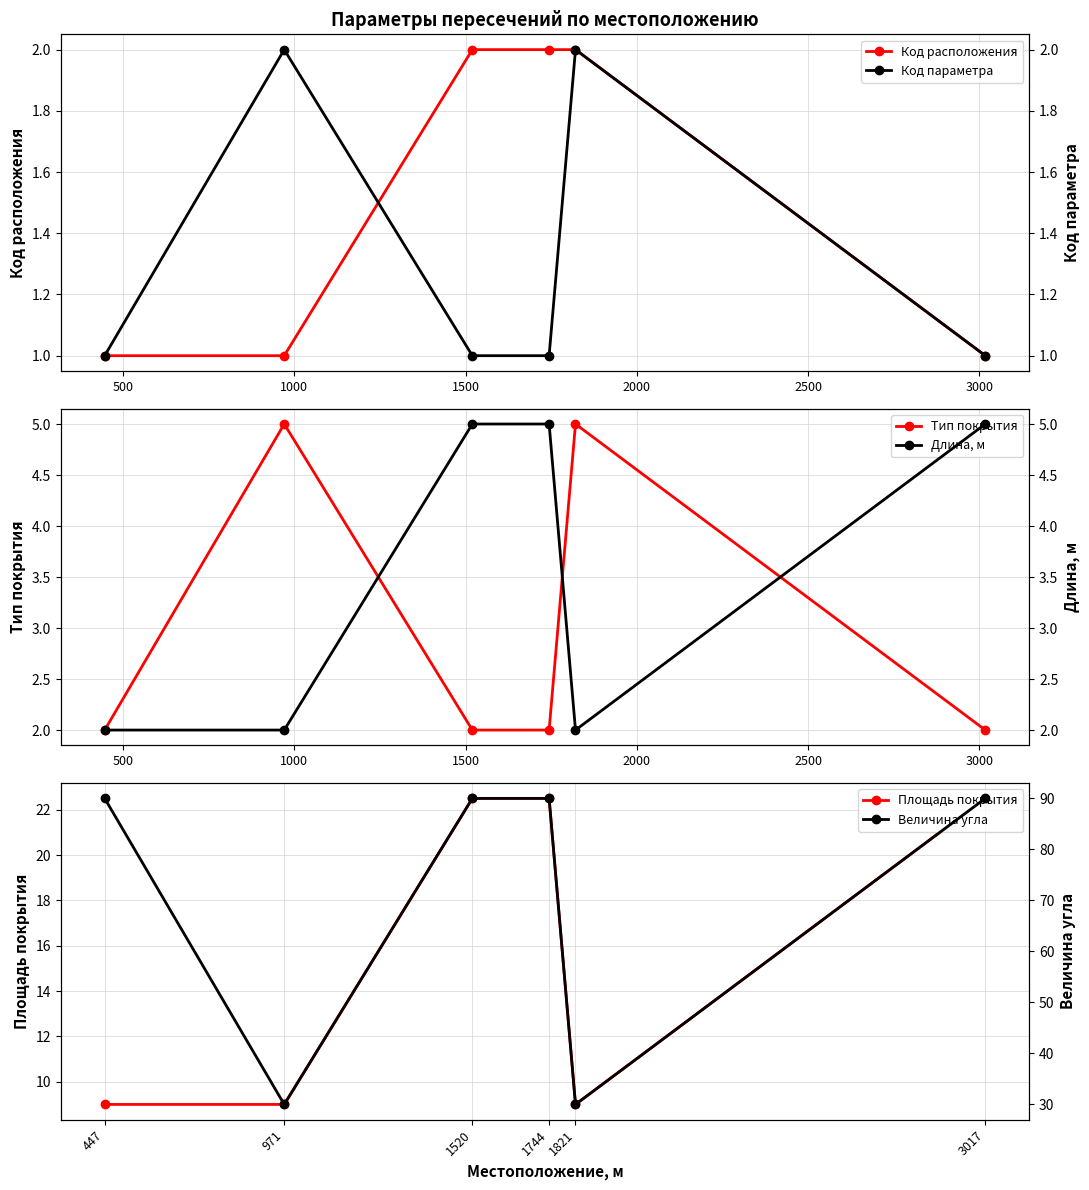

What is the value of the Площадь покрытия point at the 1st from the left?

9.0